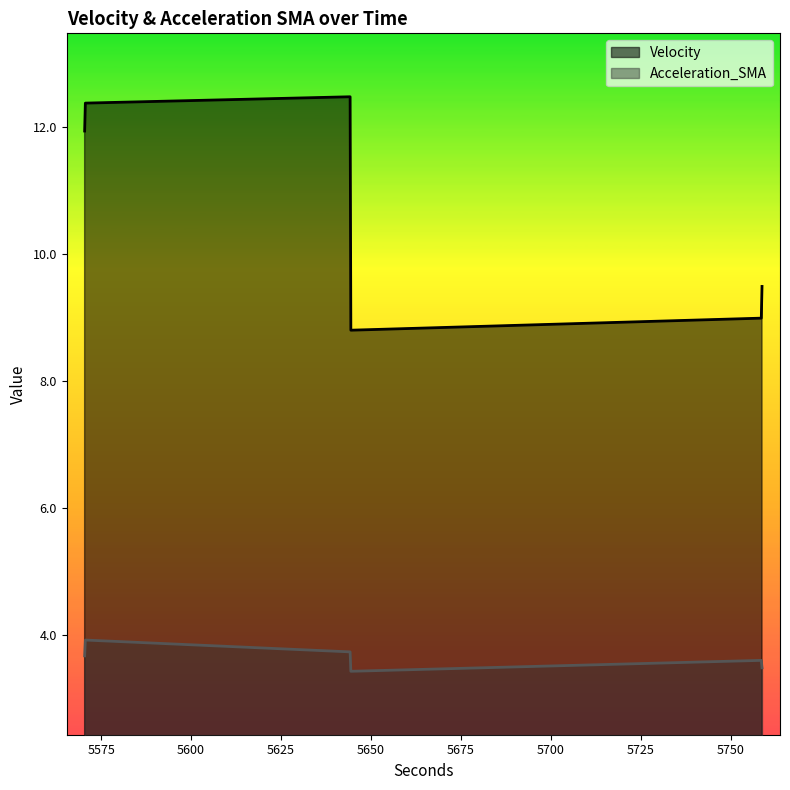

How many distinct data groups are displayed?

2